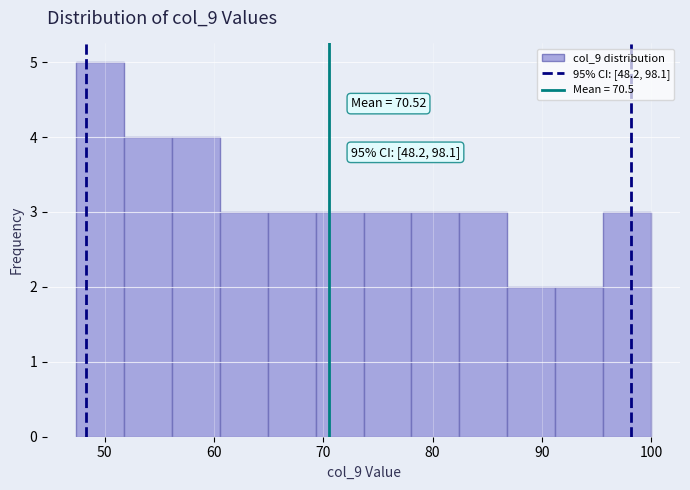

Which range on the x-axis has the tallest bar?

47 to 52